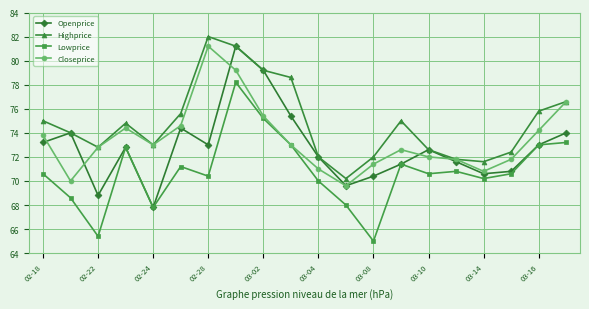

True or false: Highprice and Lowprice cross at least once.

False